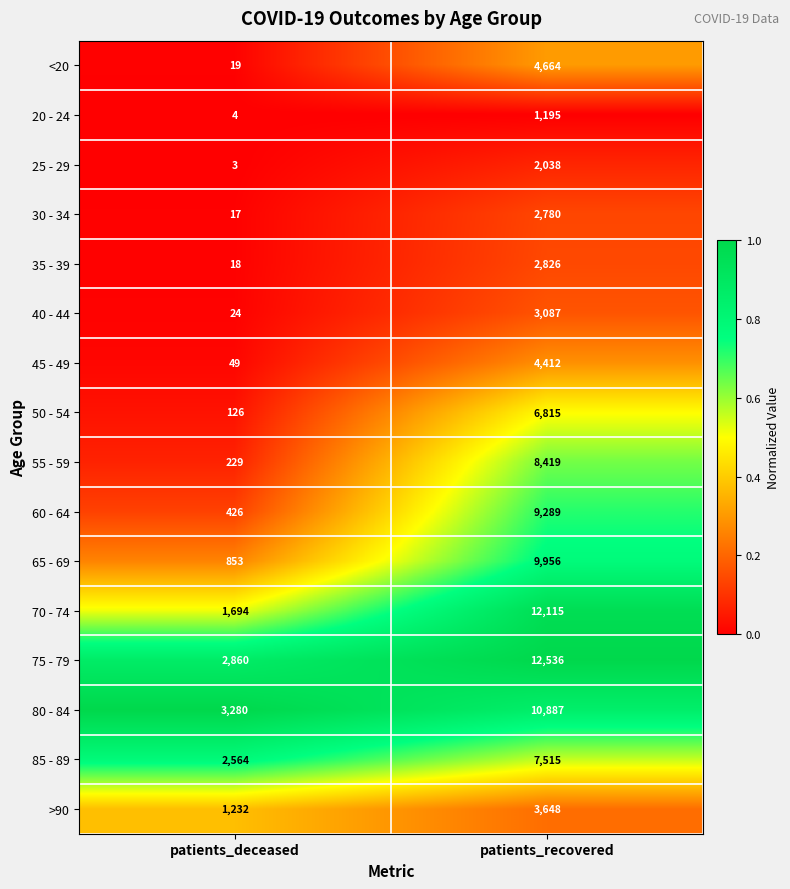

Which series has the largest range (max minus min)?

70 - 74